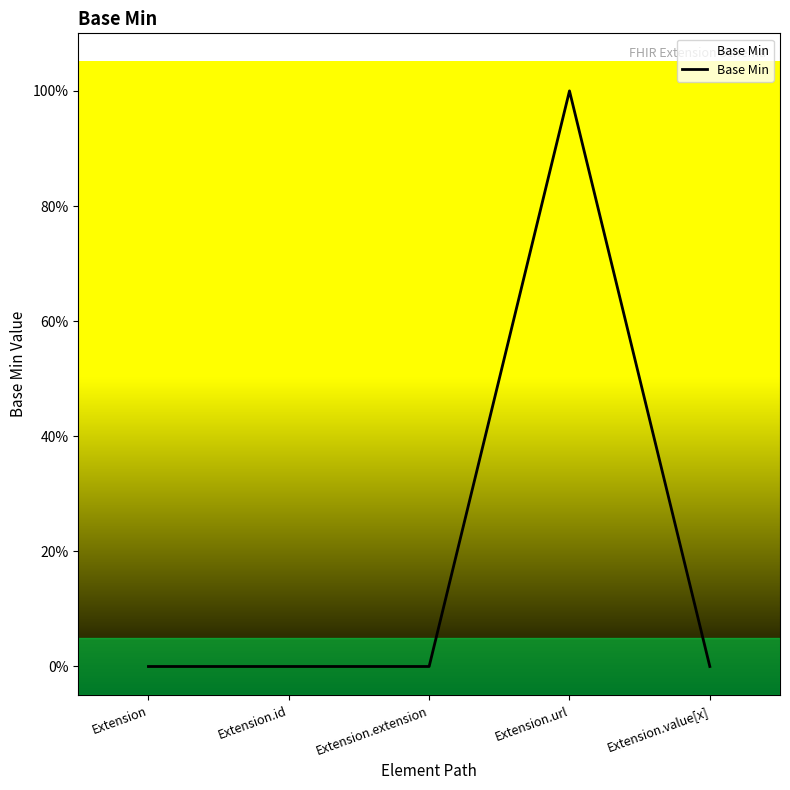

What is the sum of all values?

1